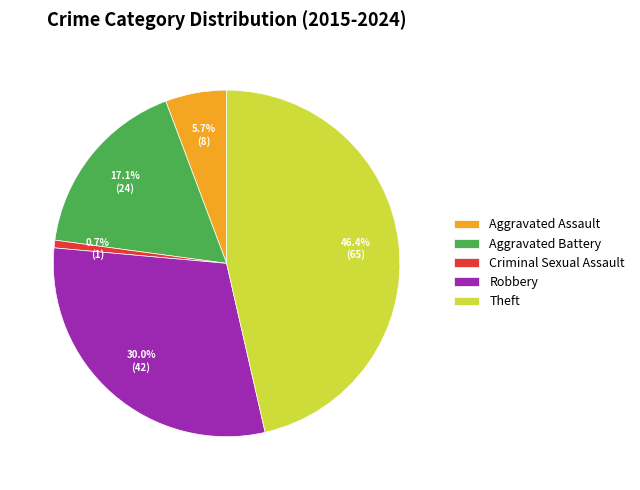

Count the number of slices in the pie.

5